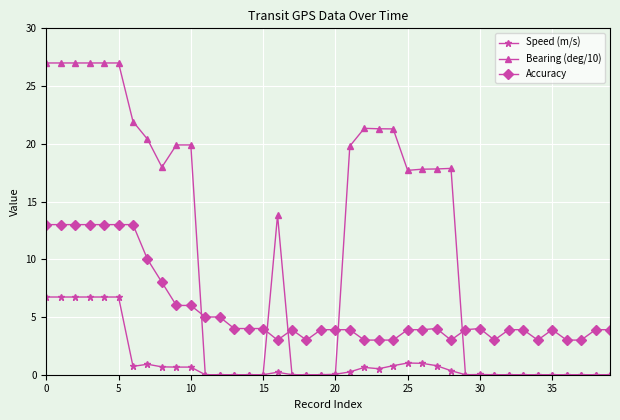

What is the maximum value shown in the chart?

27.0